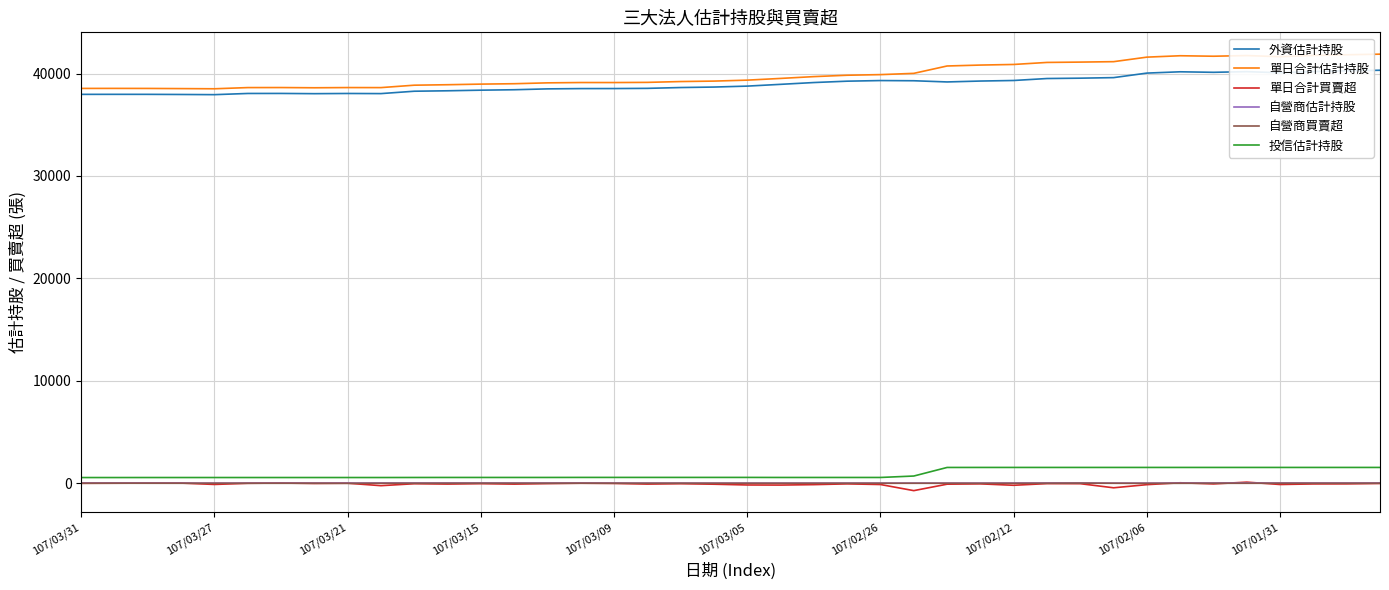

Which series has the largest range (max minus min)?

單日合計估計持股